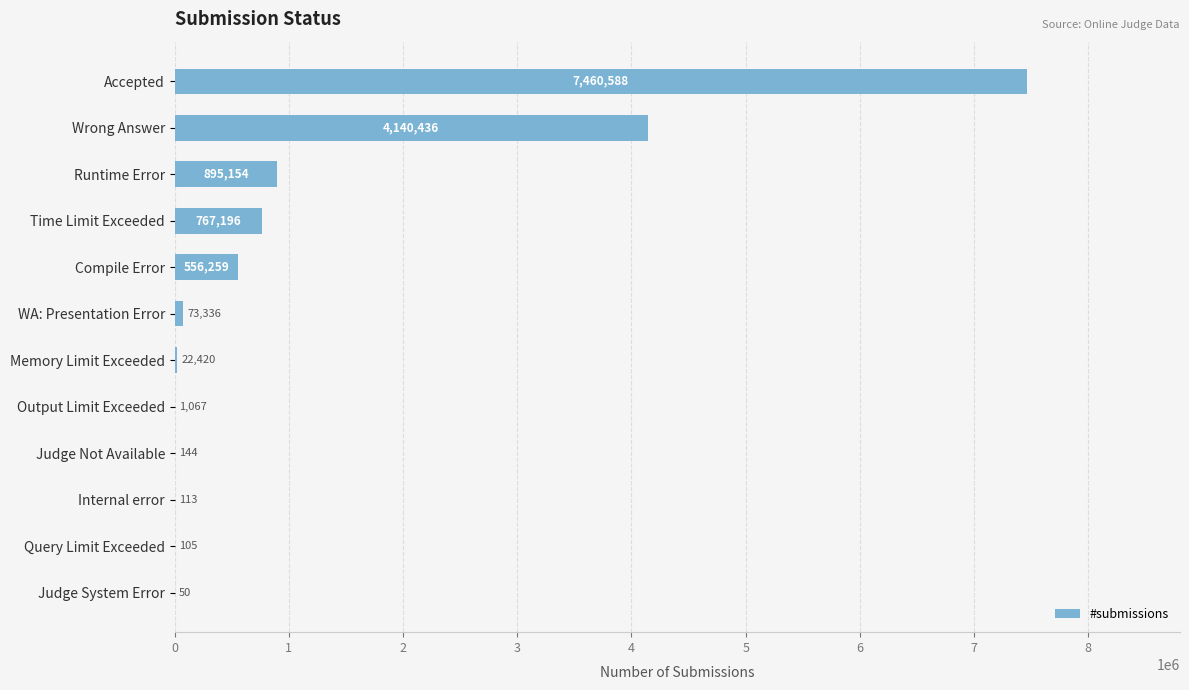

Are the bars horizontal?

Yes